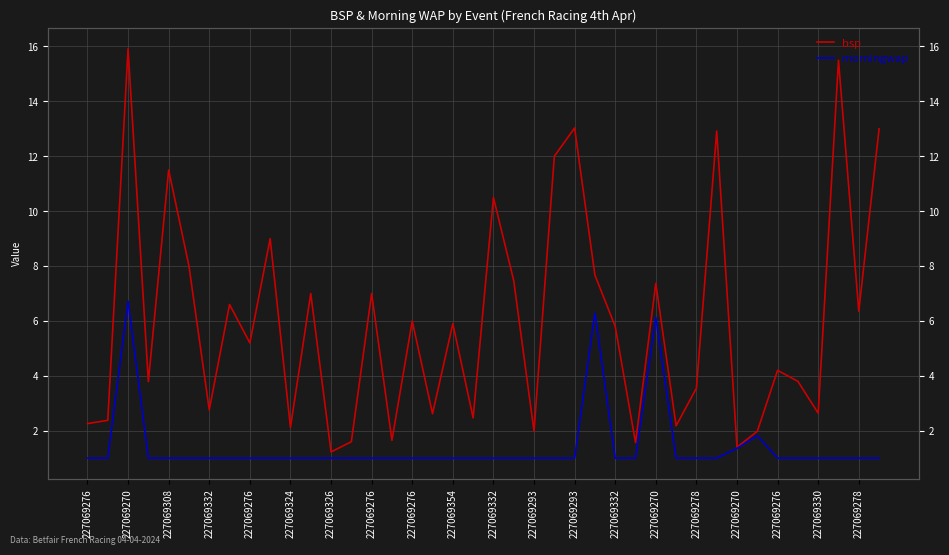

How many data points in bsp are less than 5?

19